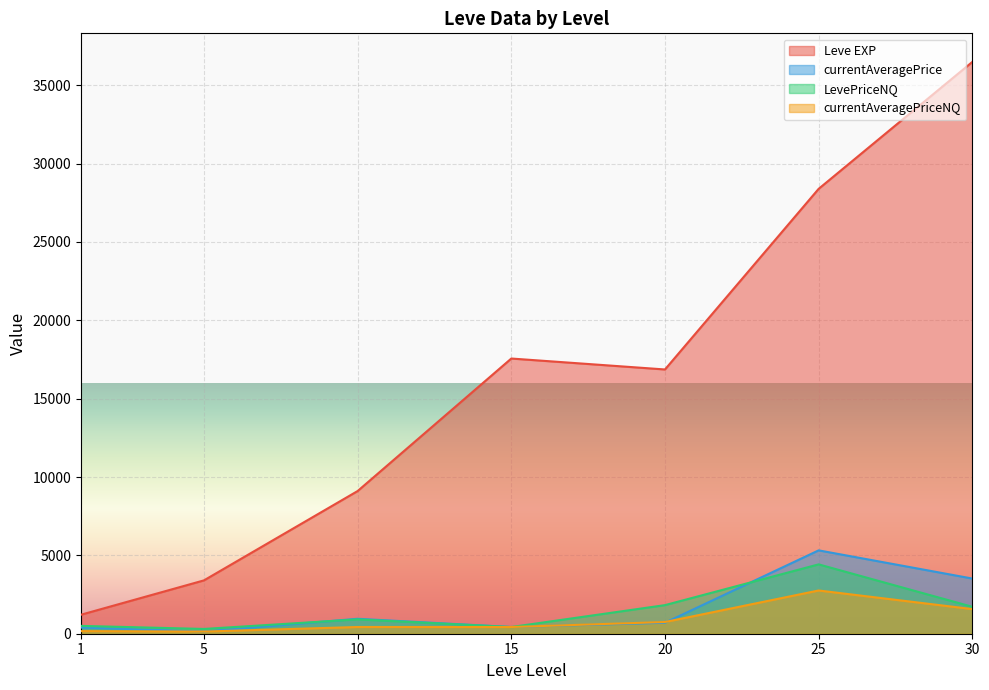

Which series has the largest range (max minus min)?

Leve EXP